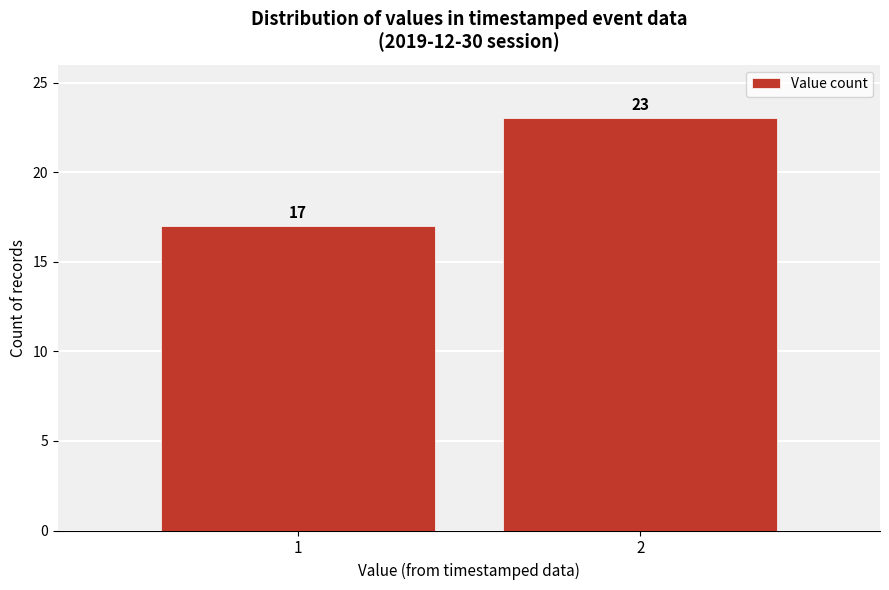

Reading left to right, what are all the values shown in this chart?

17	23